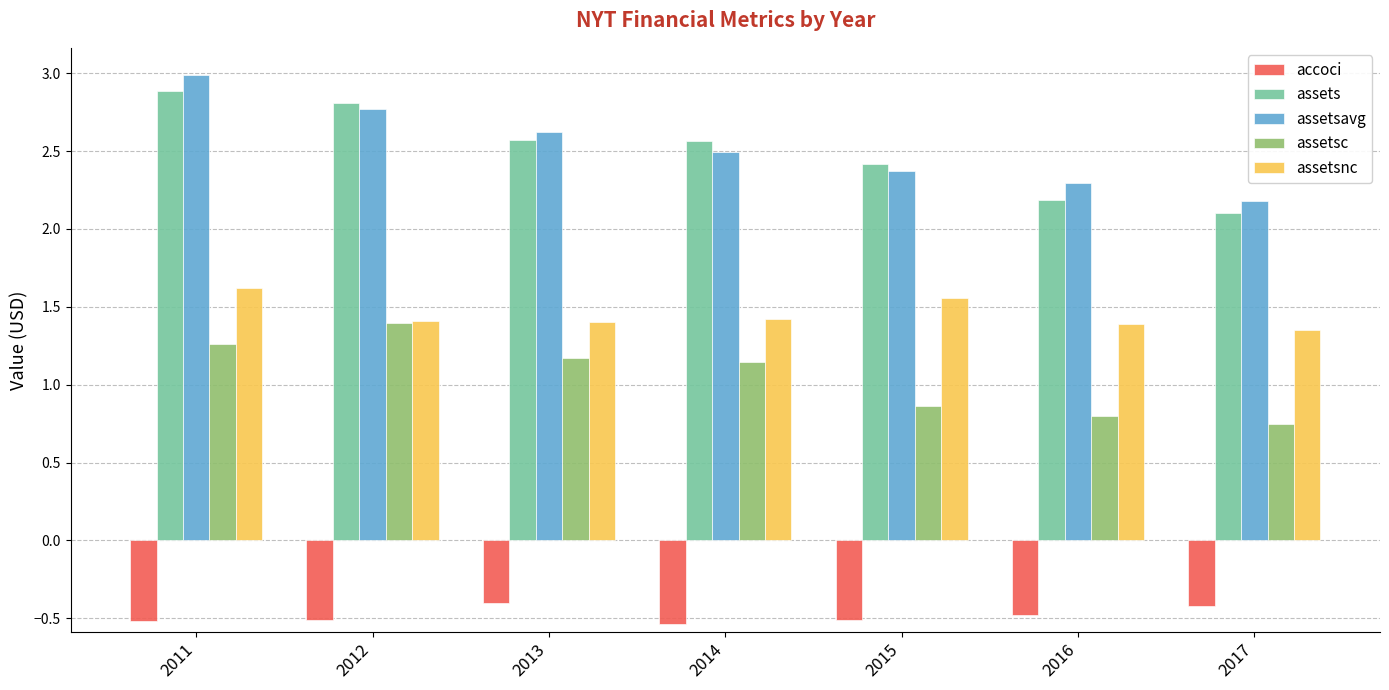

At how many categories does at least one series exceed 2?

7